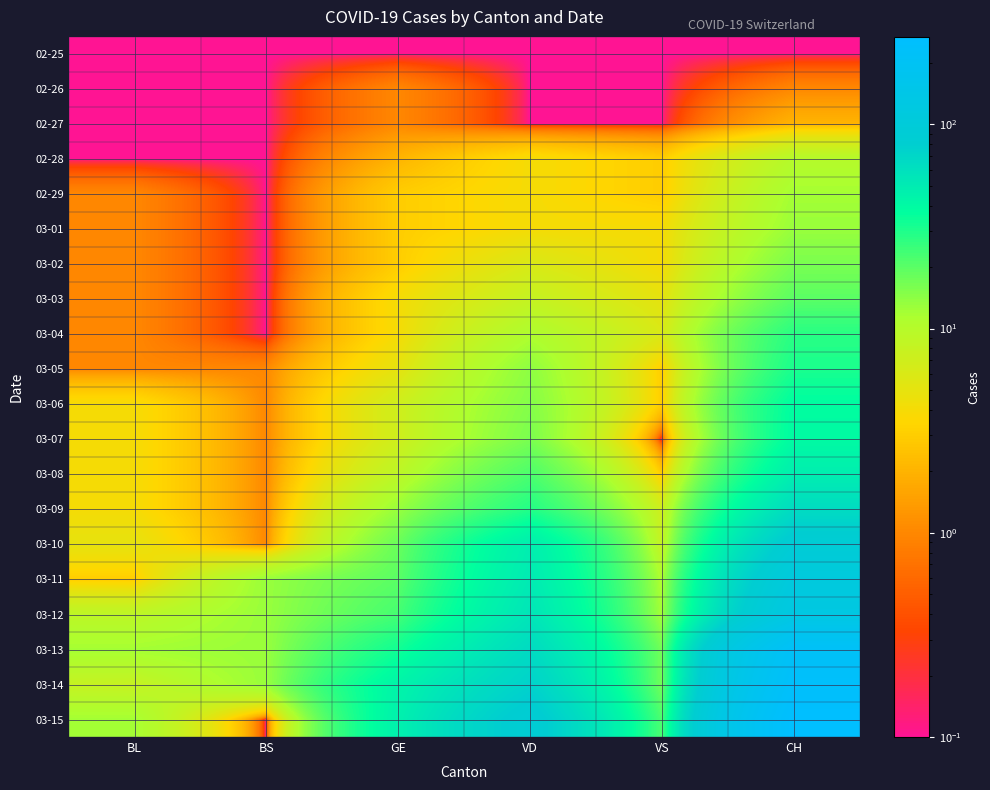

Rank the series at CH from lowest to highest value.

02-25, 02-26, 02-27, 02-28, 02-29, 03-01, 03-02, 03-03, 03-04, 03-05, 03-06, 03-07, 03-08, 03-09, 03-10, 03-11, 03-12, 03-13, 03-14, 03-15